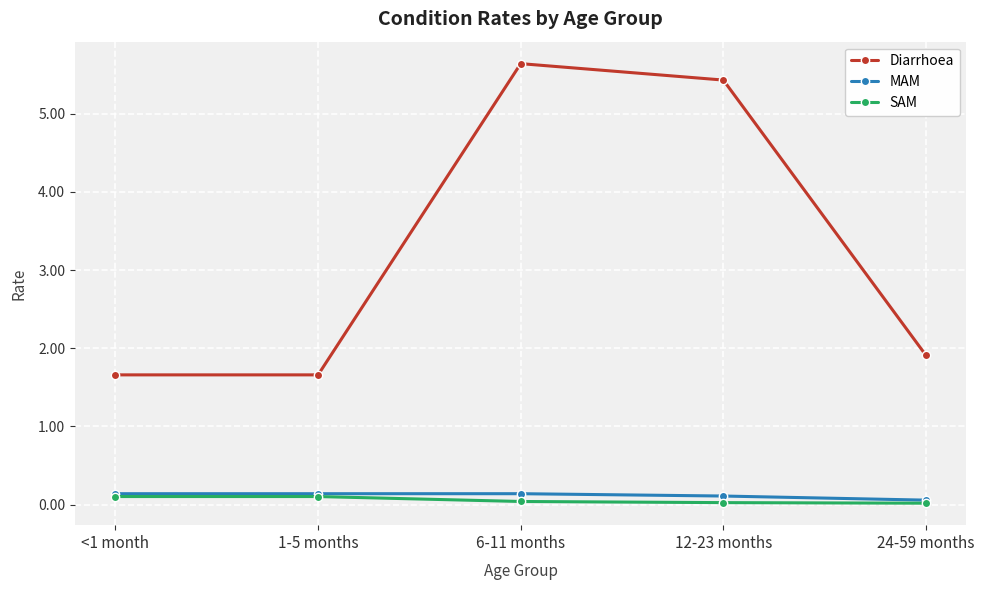

At which category is the sum across all series the highest?

6-11 months